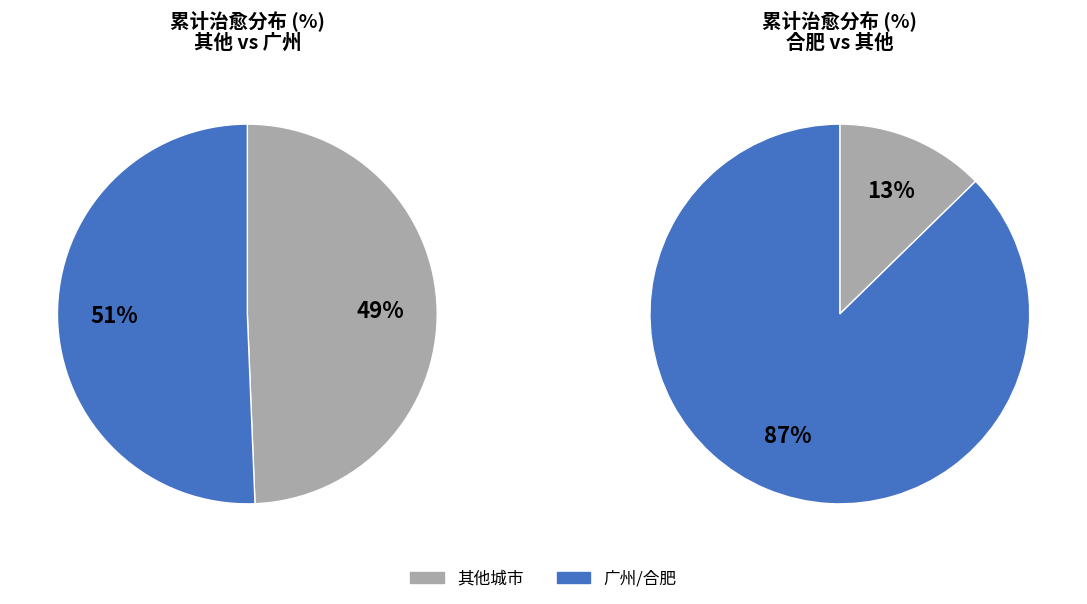

Is 广州 the majority of the pie?

Yes